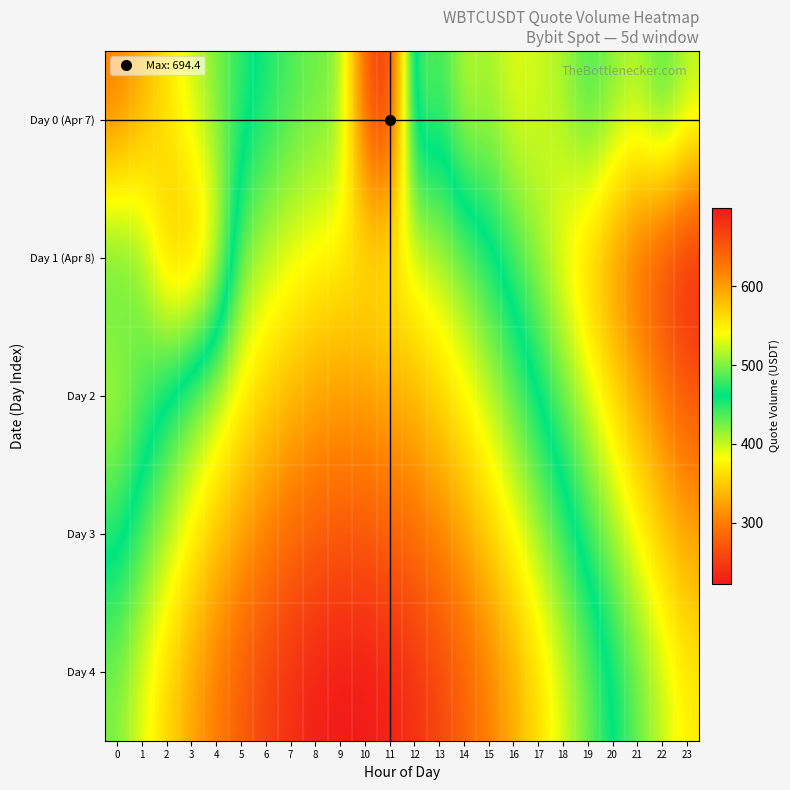

Reading left to right, extract all data points from this chart.

Day 0 (Apr 7): 0=300.0	1=333.2	2=365.4	3=395.9	4=423.7	5=448.0	6=468.3	7=483.9	8=494.4	9=499.5	10=650.8	11=694.4	12=412.7	13=451.0	14=397.7	15=414.0	16=387.6	17=398.2	18=408.3	19=442.5	20=420.1	21=405.0	22=444.0	23=405.6
Day 1 (Apr 8): 0=445.0	1=420.1	2=343.6	3=332.5	4=374.2	5=498.0	6=518.3	7=533.9	8=544.4	9=549.5	10=549.1	11=543.1	12=531.9	13=515.5	14=494.6	15=469.7	16=441.5	17=410.7	18=378.2	19=345.0	20=311.9	21=279.8	22=249.7	23=222.4
Day 2: 0=400.0	1=433.2	2=465.4	3=495.9	4=523.7	5=548.0	6=568.3	7=583.9	8=594.4	9=599.5	10=599.1	11=593.1	12=581.9	13=565.5	14=544.6	15=519.7	16=491.5	17=460.7	18=428.2	19=395.0	20=361.9	21=329.8	22=299.7	23=272.4
Day 3: 0=450.0	1=483.2	2=515.4	3=545.9	4=573.7	5=598.0	6=618.3	7=633.9	8=644.4	9=649.5	10=649.1	11=643.1	12=631.9	13=615.5	14=594.6	15=569.7	16=541.5	17=510.7	18=478.2	19=445.0	20=411.9	21=379.8	22=349.7	23=322.4
Day 4: 0=500.0	1=533.2	2=565.4	3=595.9	4=623.7	5=648.0	6=668.3	7=683.9	8=694.4	9=699.5	10=699.1	11=693.1	12=681.9	13=665.5	14=644.6	15=619.7	16=591.5	17=560.7	18=528.2	19=495.0	20=461.9	21=429.8	22=399.7	23=372.4